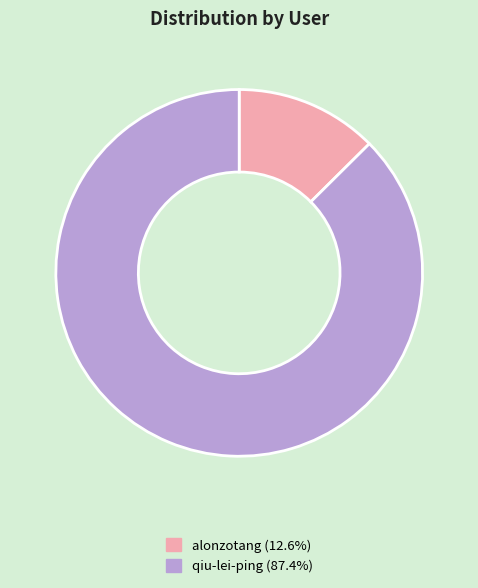

Is it true that qiu-lei-ping is 87% of the pie?

True